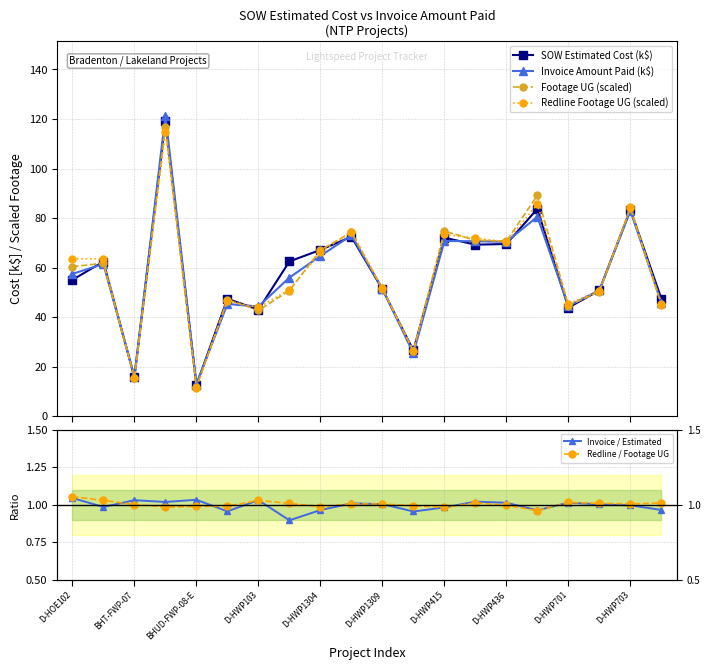

What is the value of the Invoice Amount Paid (k$) point at the 4th from the left?

121.3